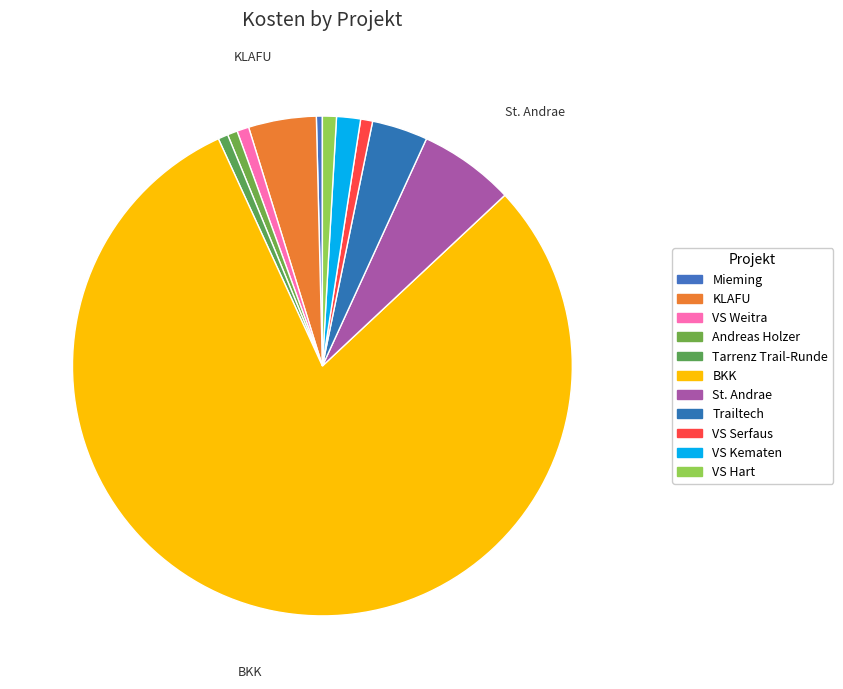

What is the majority slice?

BKK